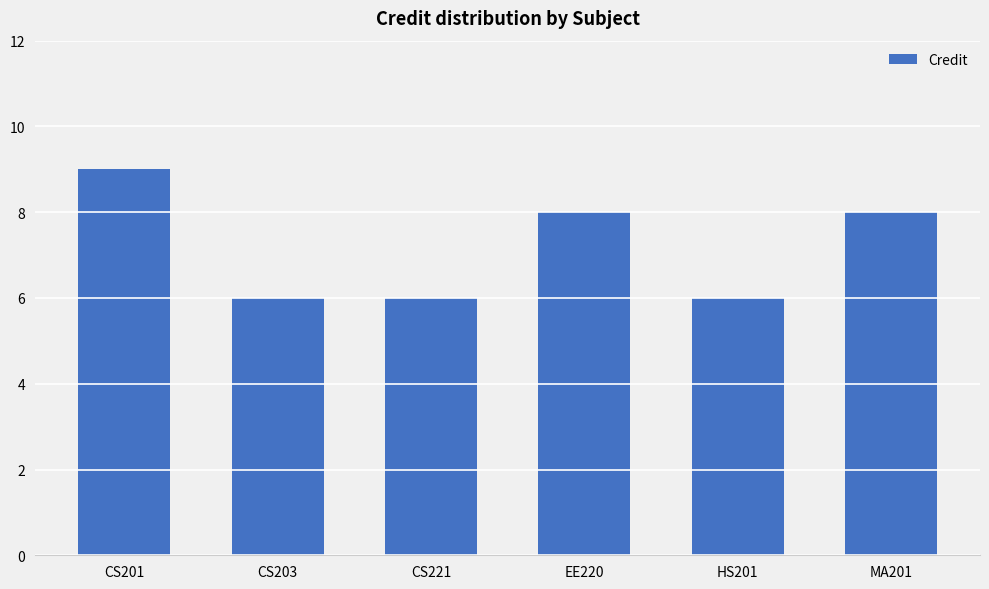

The value at CS201 is 9. True or false?

True